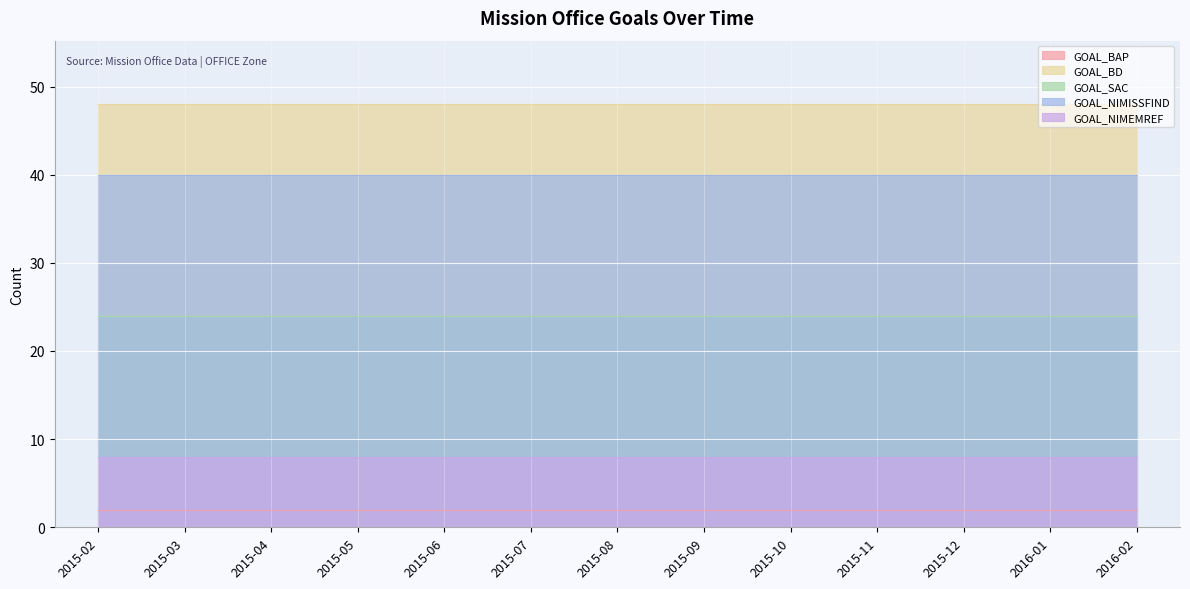

True or false: GOAL_NIMISSFIND and GOAL_NIMEMREF intersect in this chart.

False